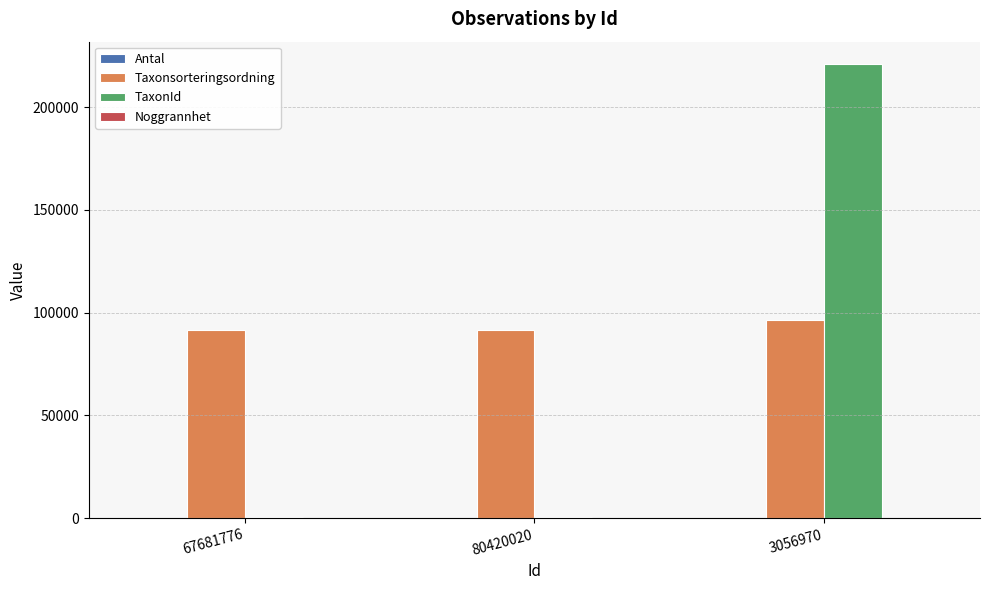

Which series has the largest total across all categories?

Taxonsorteringsordning